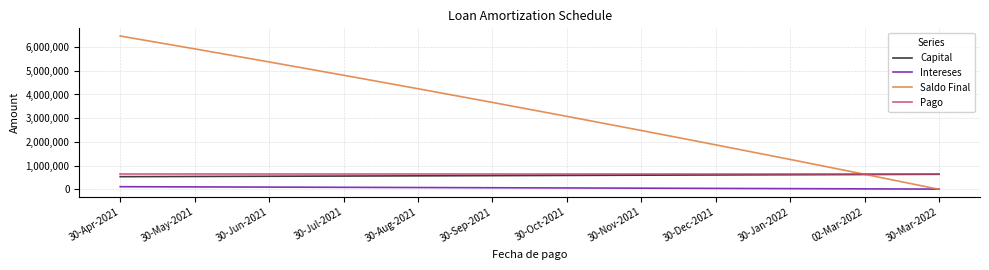

Which series has the largest total across all categories?

Saldo Final